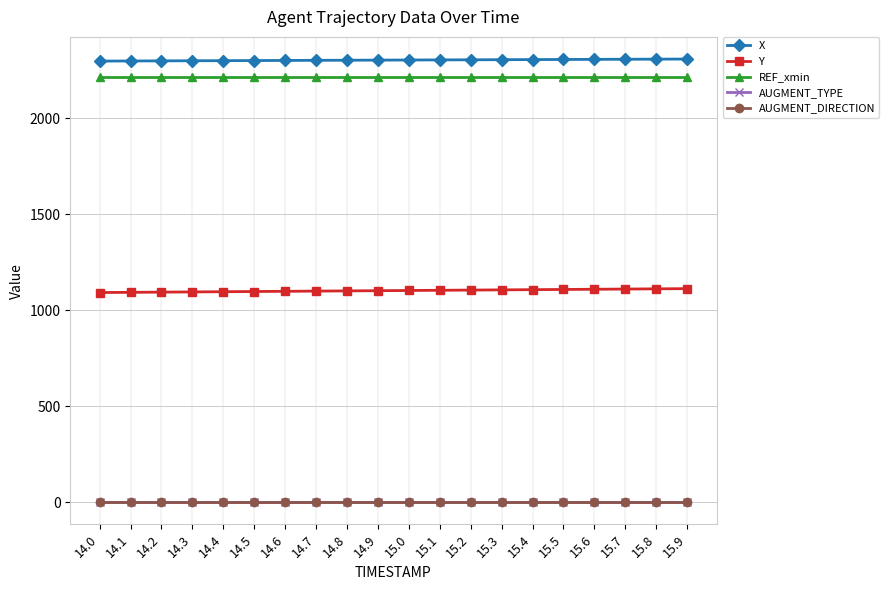

Does the chart display data point markers on the line(s)?

Yes